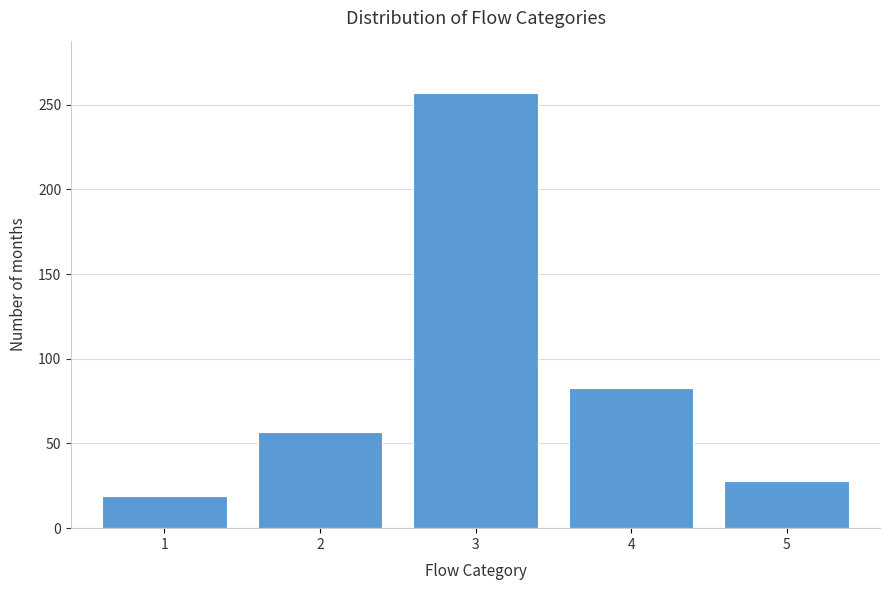

Reading right to left, what are all the values shown in this chart?

5=28	4=83	3=257	2=57	1=19